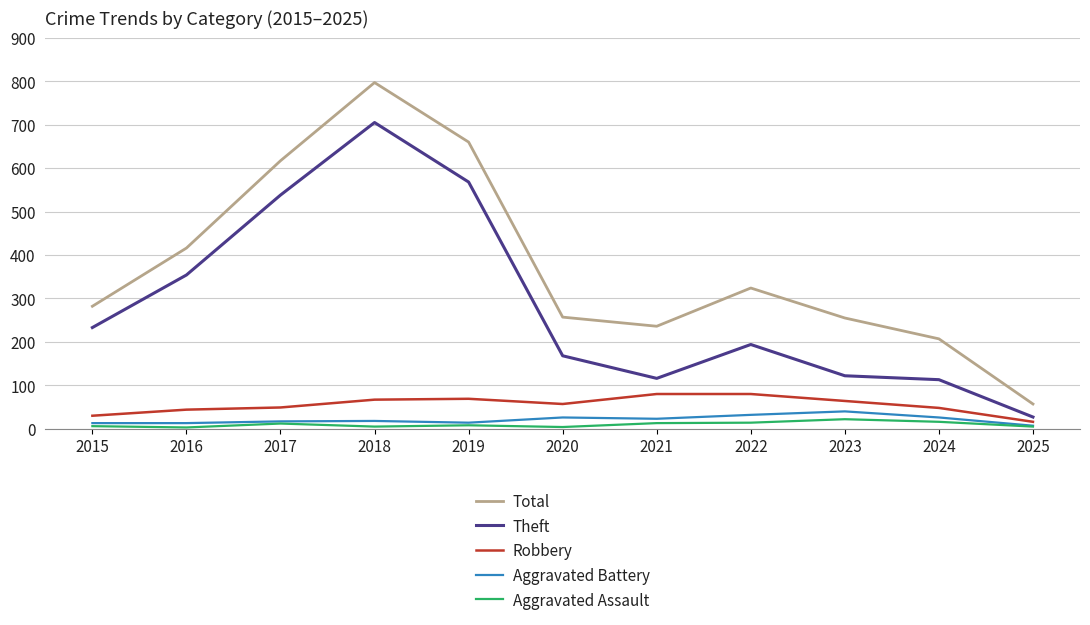

How many distinct data groups are displayed?

5